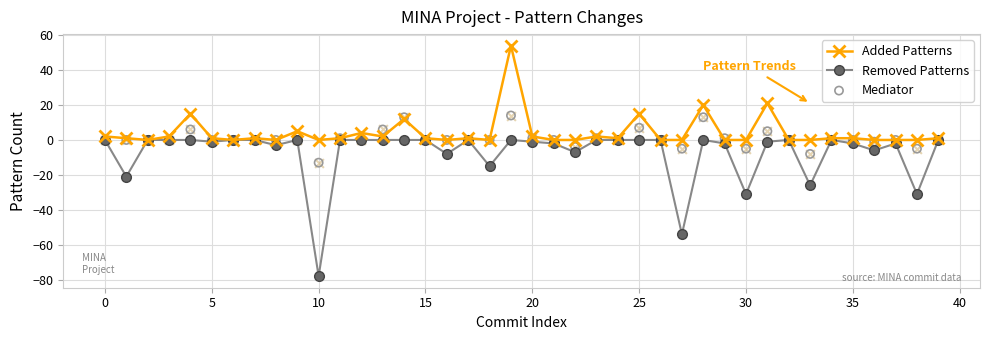

What are all the series names shown in the legend?

Added Patterns, Removed Patterns, Mediator